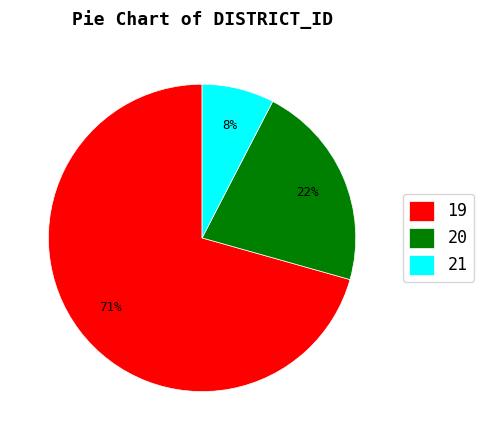

The 19 slice represents 71% of the pie. True or false?

True